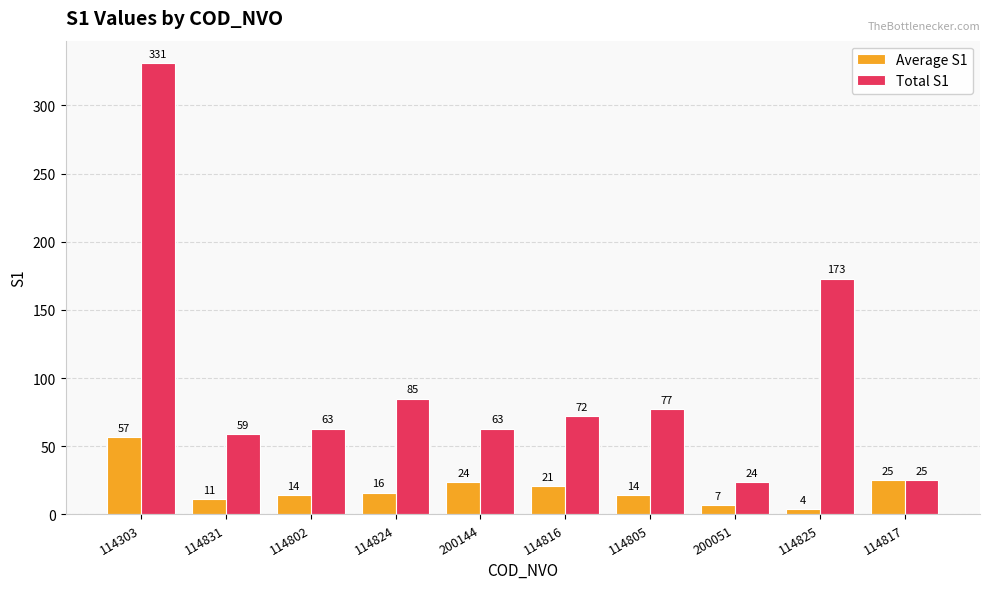

Which category has the highest value in the Average S1 series?

114303